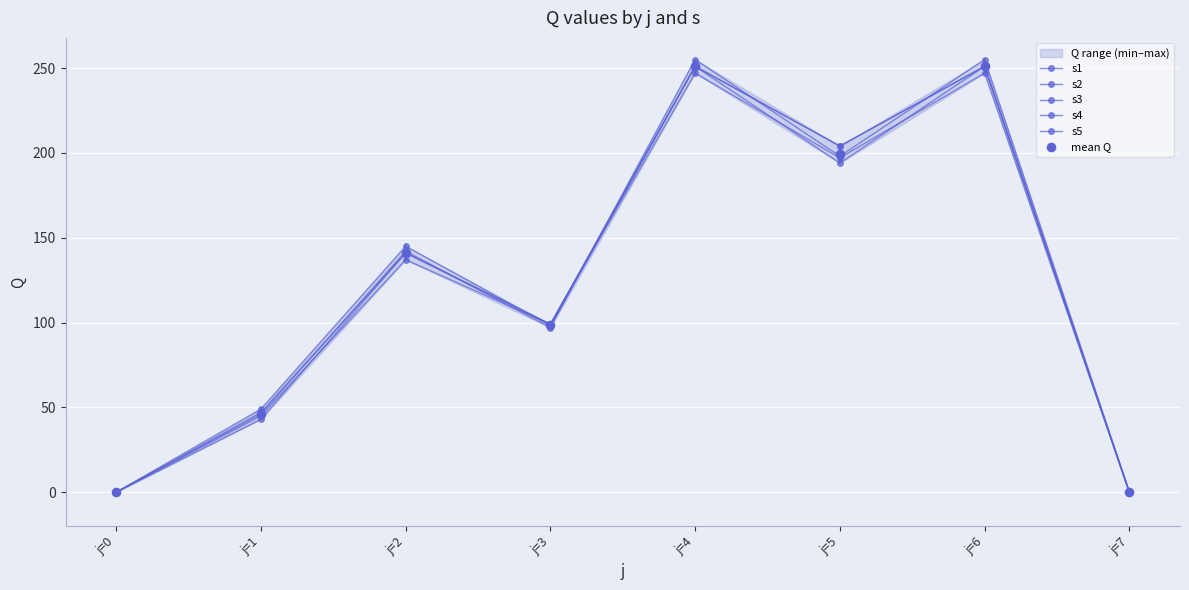

Which series has the largest total across all categories?

s1